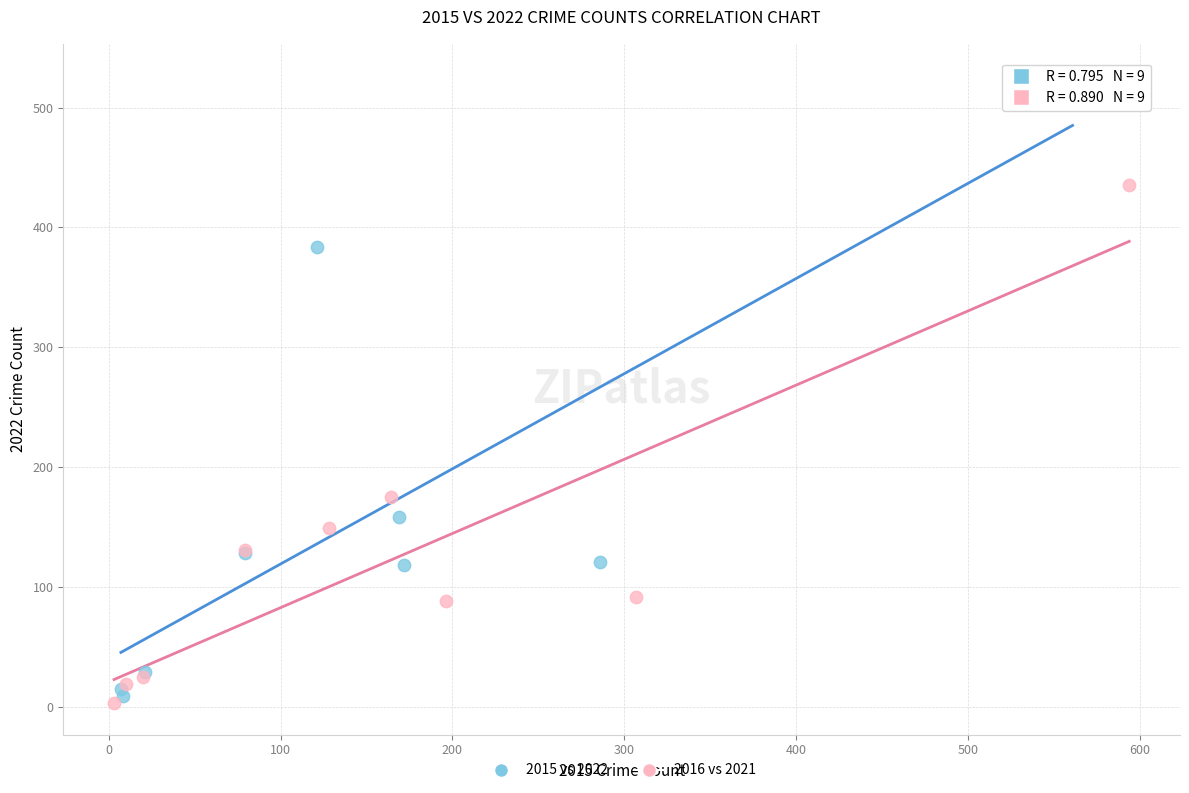

What are all the series names shown in the legend?

2015 vs 2022, 2016 vs 2021